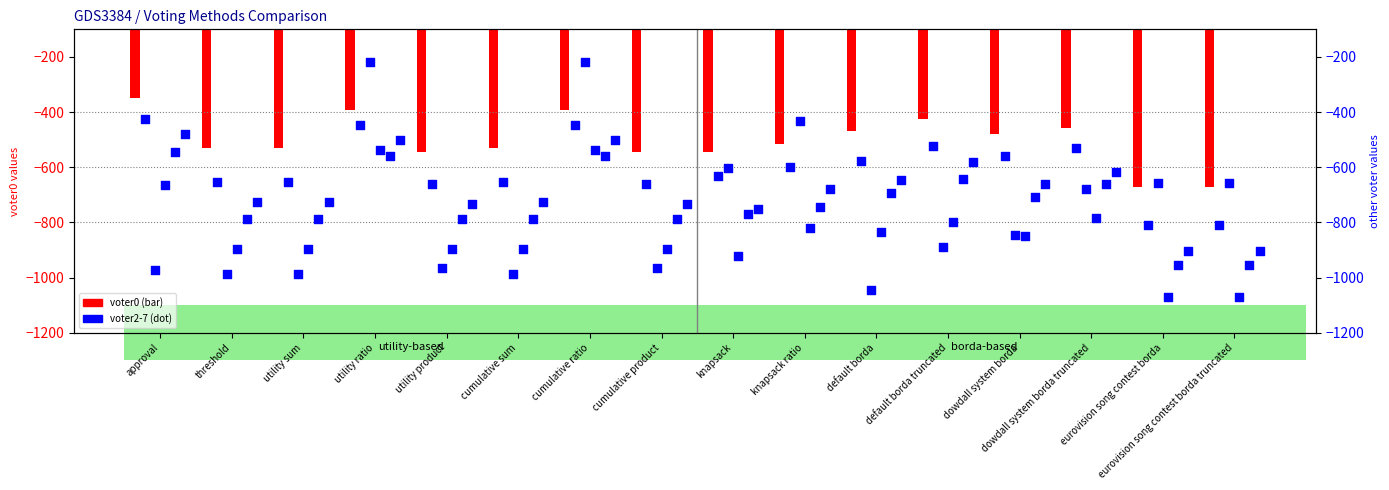

Which series has the largest total across all categories?

voter0